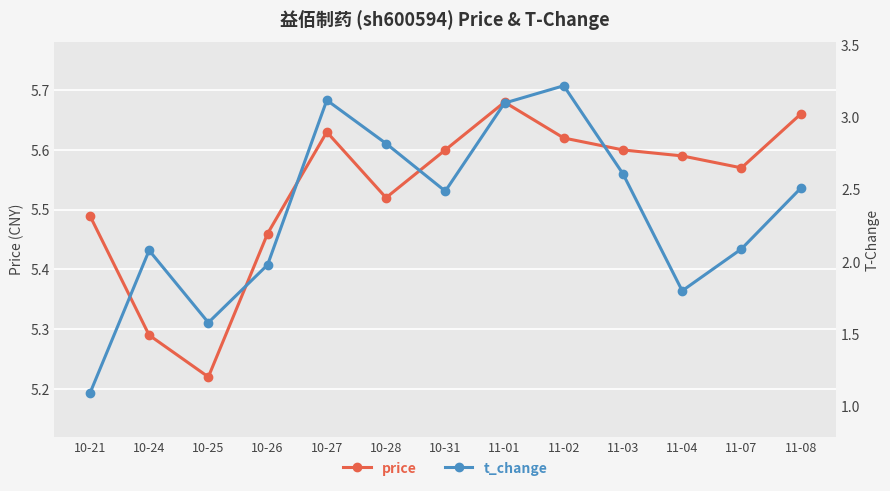

What is the highest value of the t_change series?

3.2